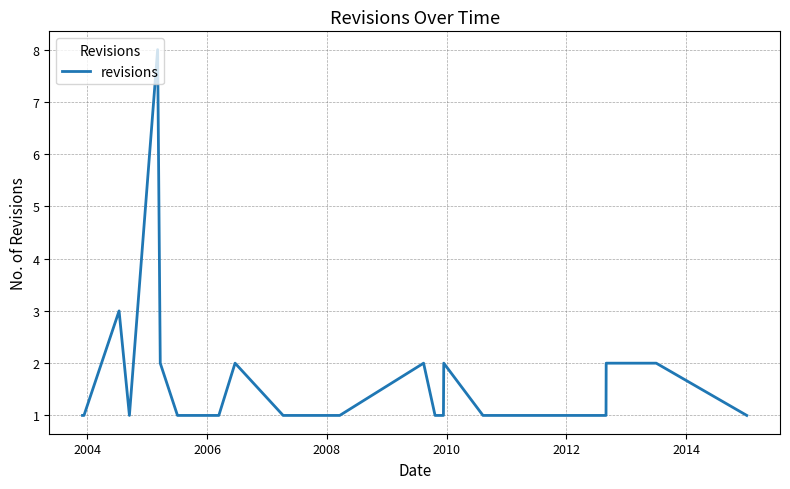

What is the difference between the maximum and minimum values?

7